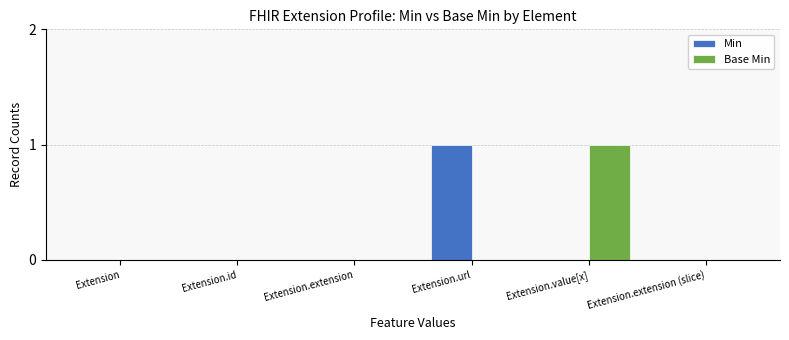

True or false: Min has a value of 0 at Extension.extension (slice).

True